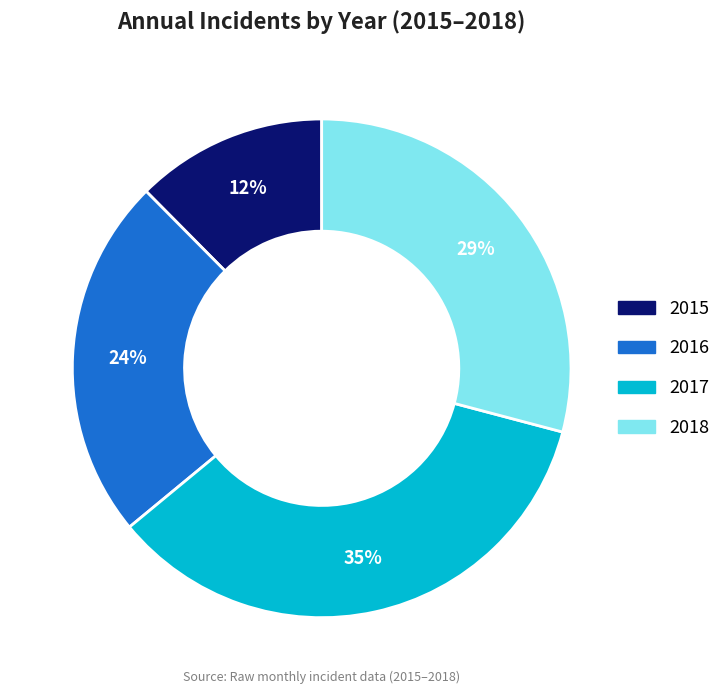

What percentage is the 2017 slice, to the nearest percent?

35%